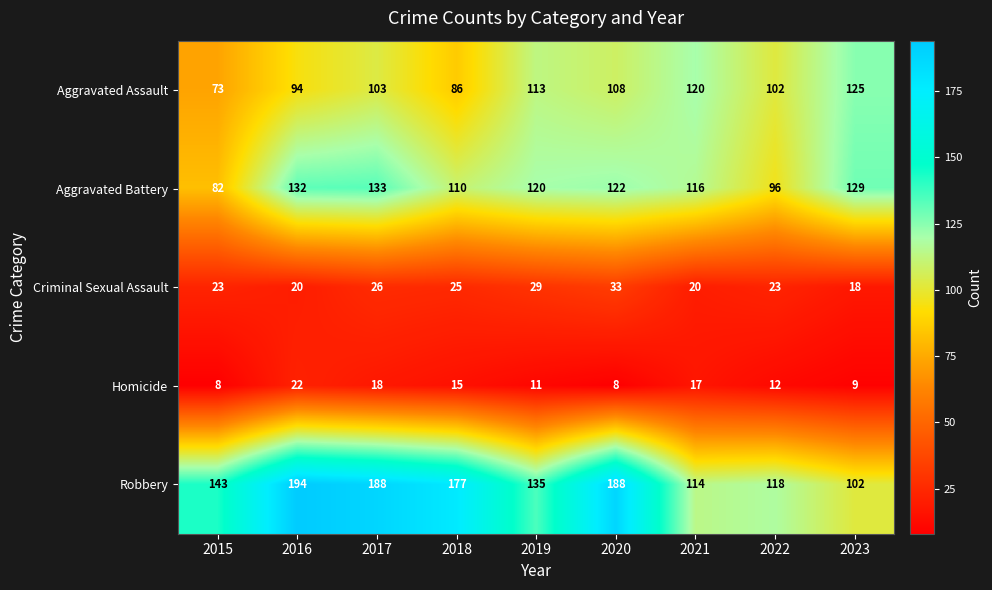

What is the difference between the second highest and second lowest values in the Robbery series?

74